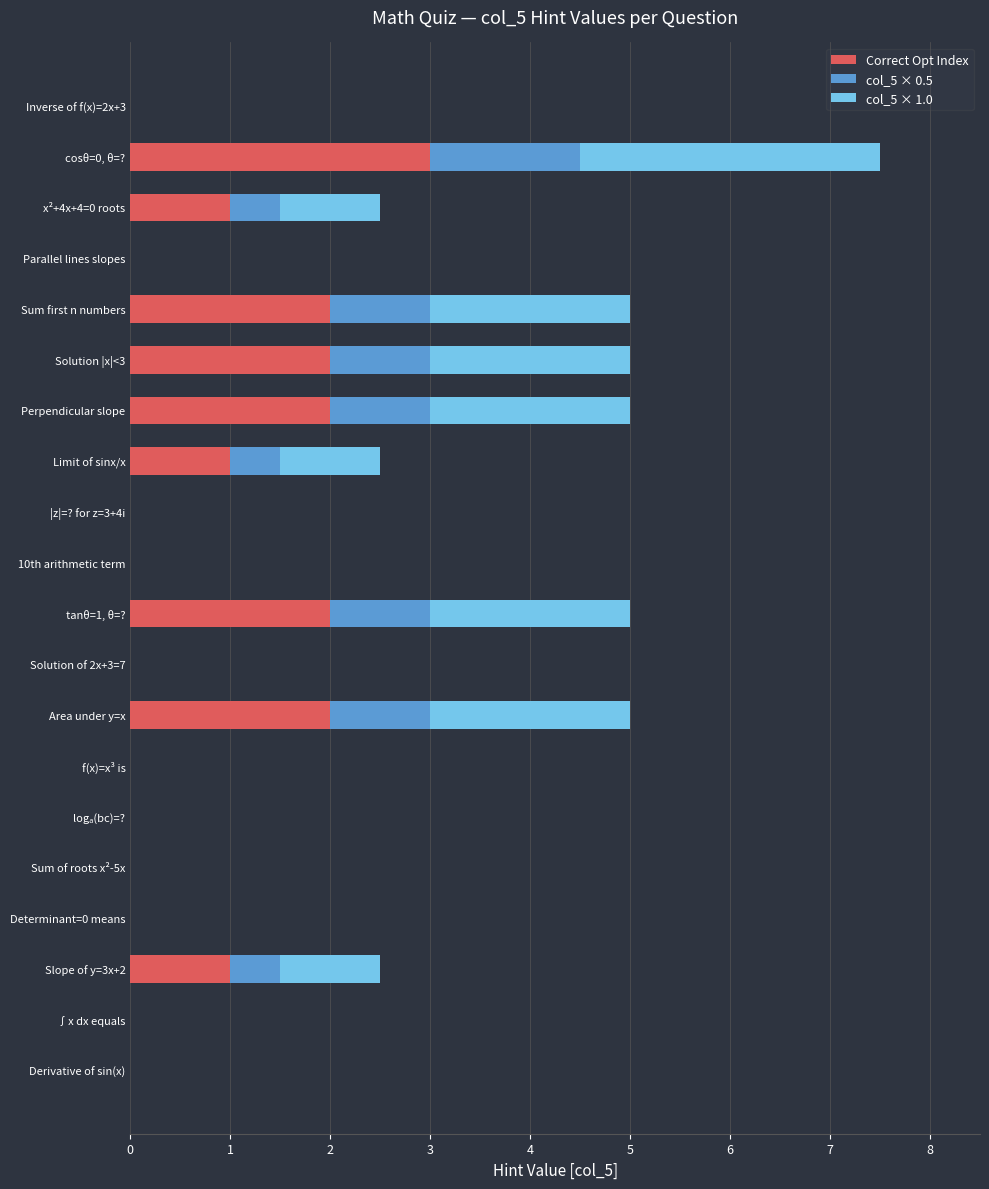

At which category is the sum across all series the highest?

cosθ=0, θ=?